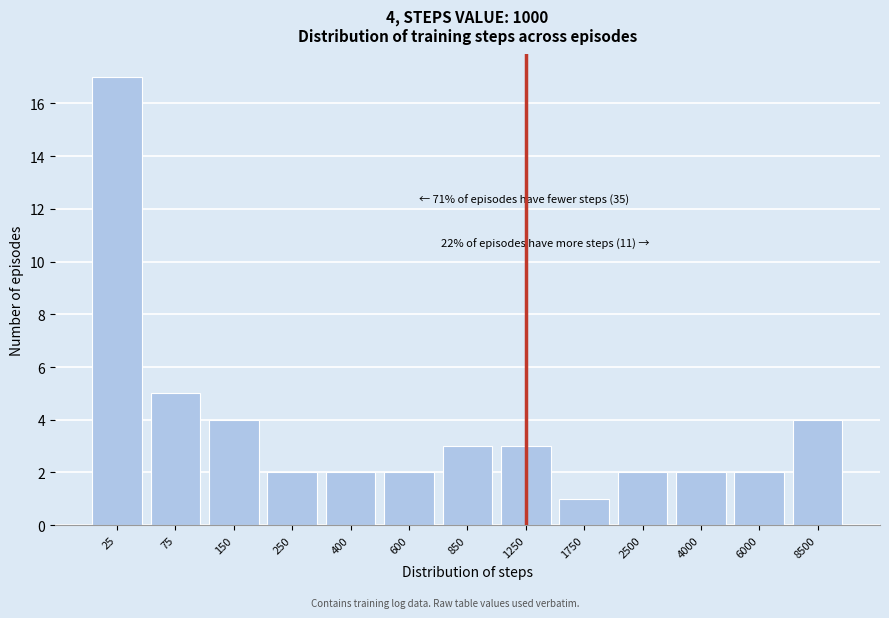

Reading left to right, extract all data points from this chart.

25=17	75=5	150=4	250=2	400=2	600=2	850=3	1250=3	1750=1	2500=2	4000=2	6000=2	8500=4